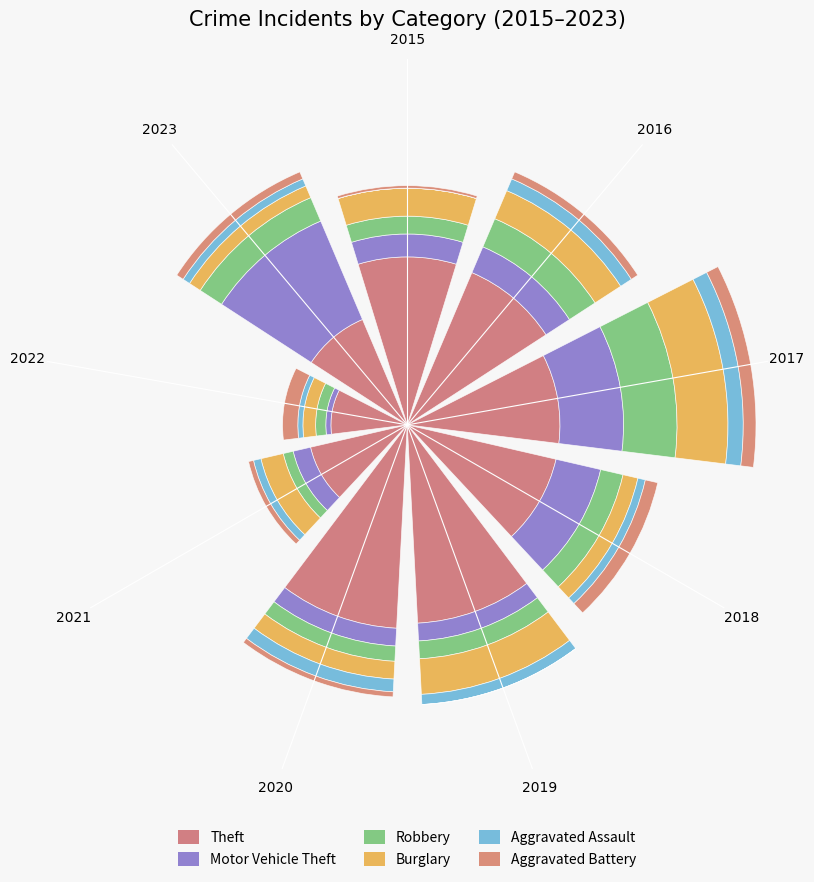

What is the difference between the maximum and second lowest values in the Robbery series?

17